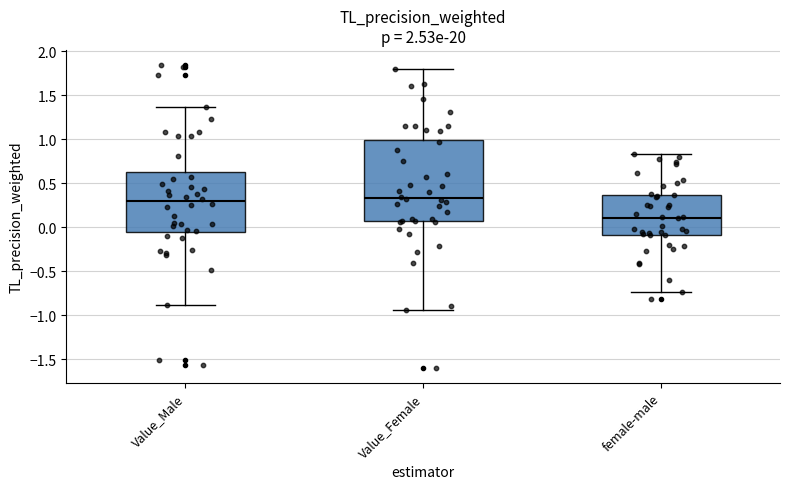

Where does the median line of the box for Value_Female sit on the y-axis? The values are not printed on the chart, so give them approximately, as read against the axis.

0.35